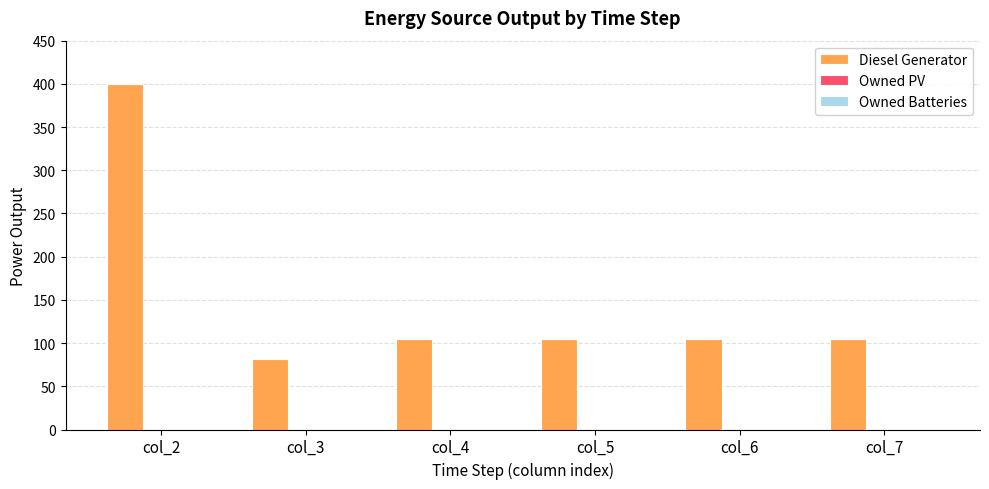

Which category has the lowest value across all series?

col_3